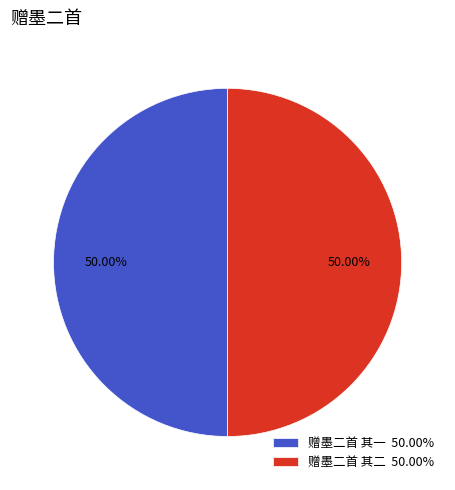

What percentage is NOT represented by 赠墨二首 其二?

50.0%